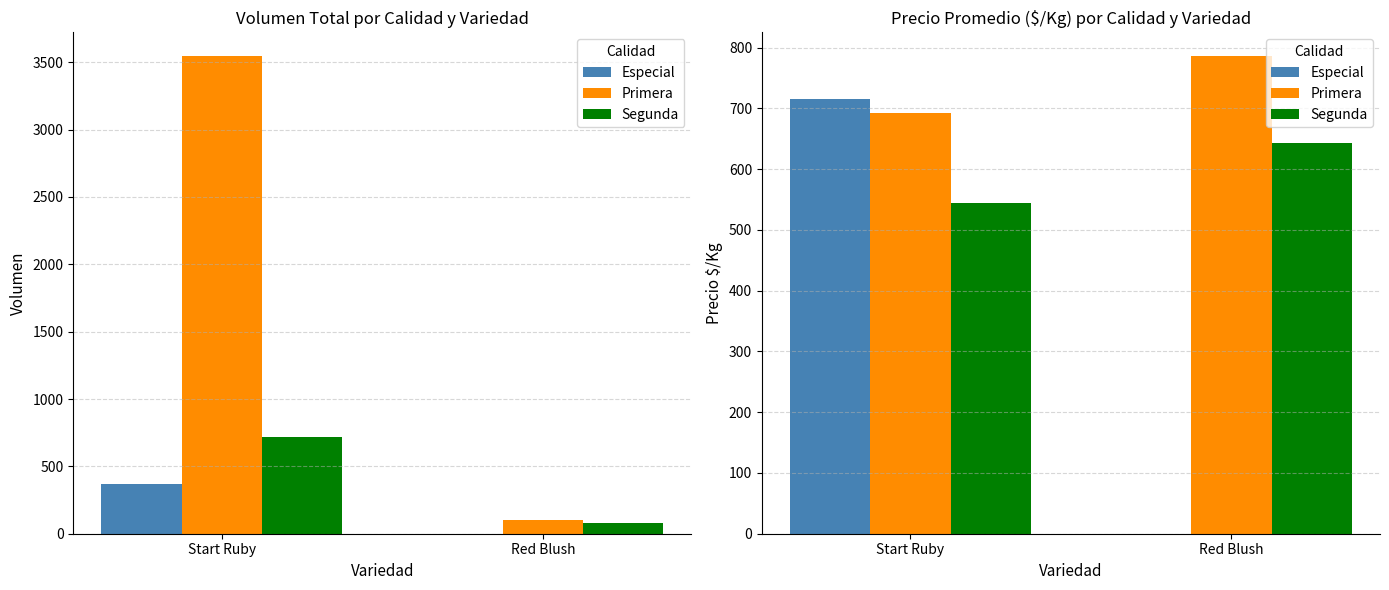

What is the label of the 1st bar from the left?

Start Ruby